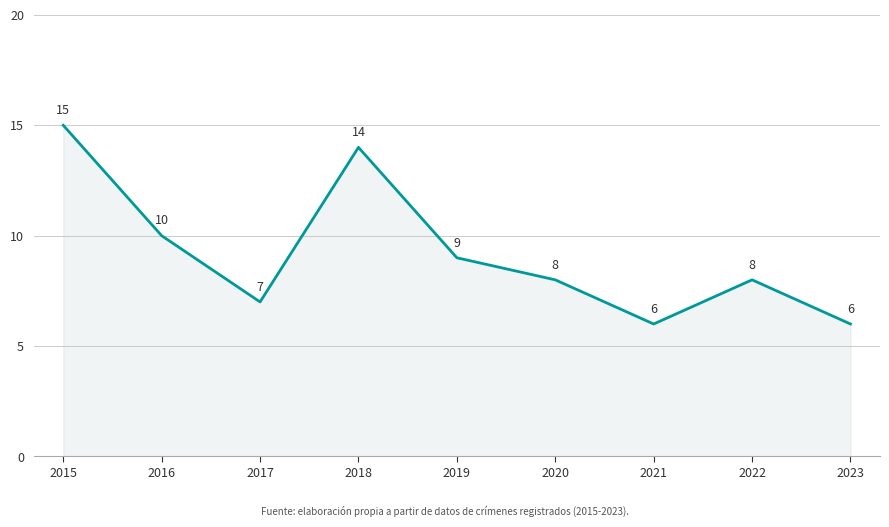

How many interior local valleys (lower than both neighbors) does the data have?

2